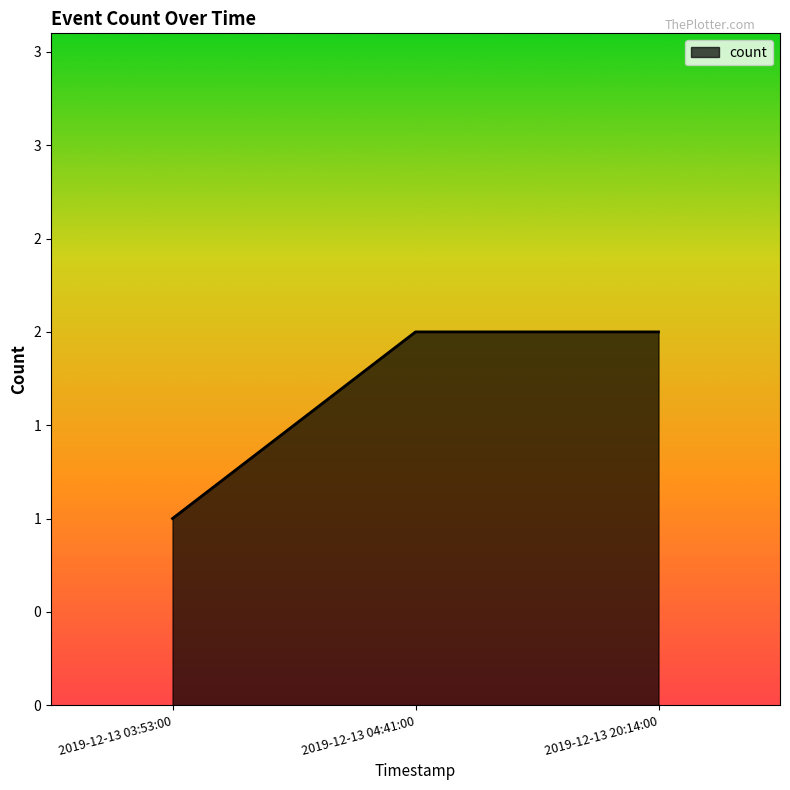

Between 2019-12-13 03:53:00 and 2019-12-13 20:14:00, which is larger?

2019-12-13 20:14:00